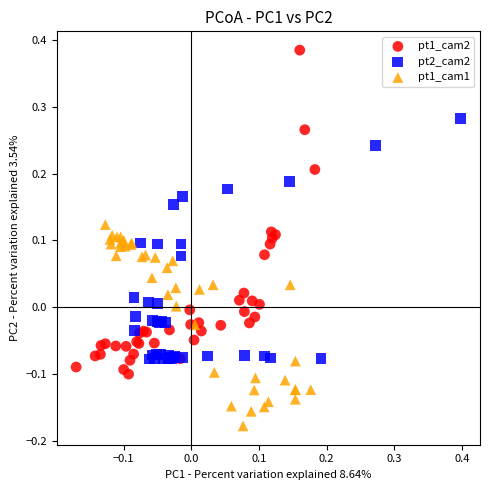

Which series reaches the maximum Y coordinate?

pt1_cam2